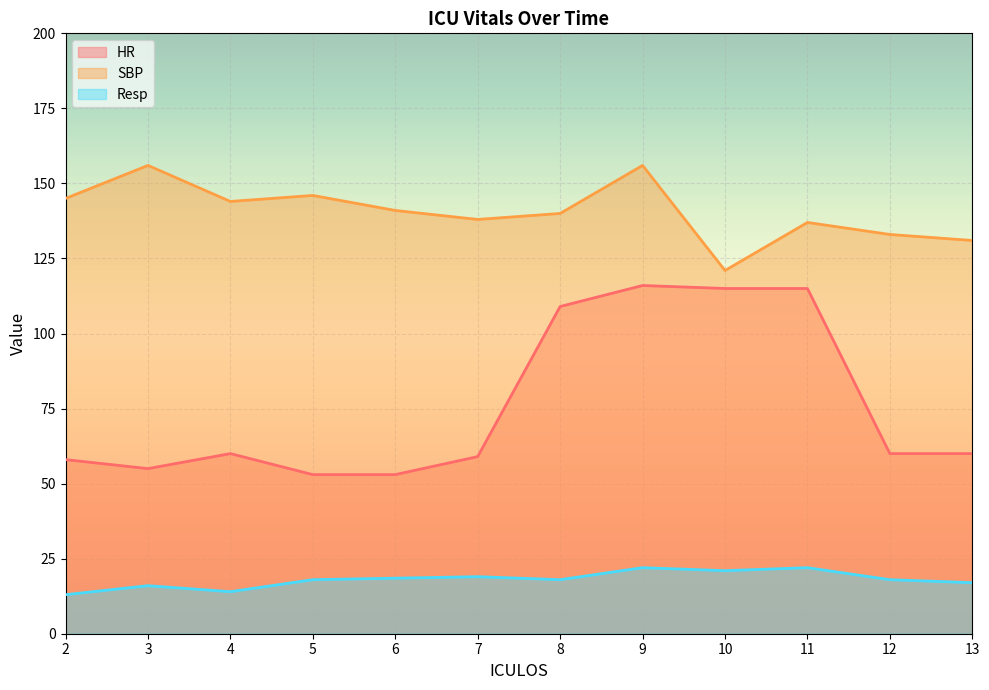

How many values in the Resp series are below 18?

4